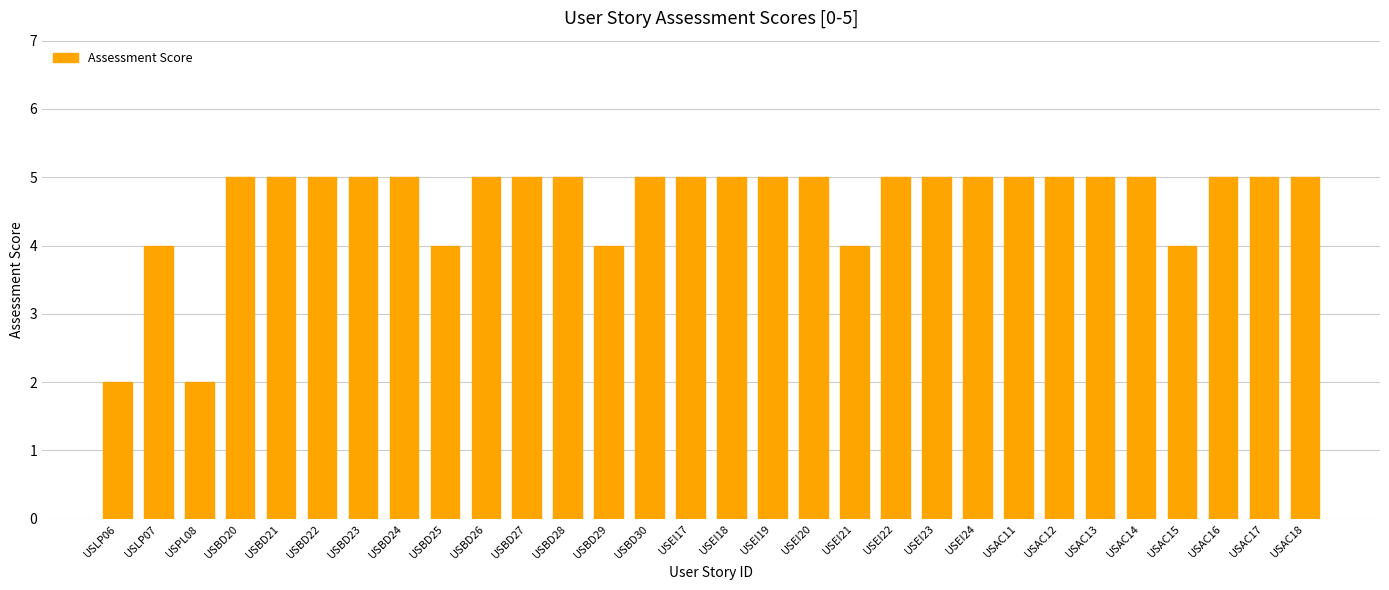

What is the approximate value at USBD20?

5